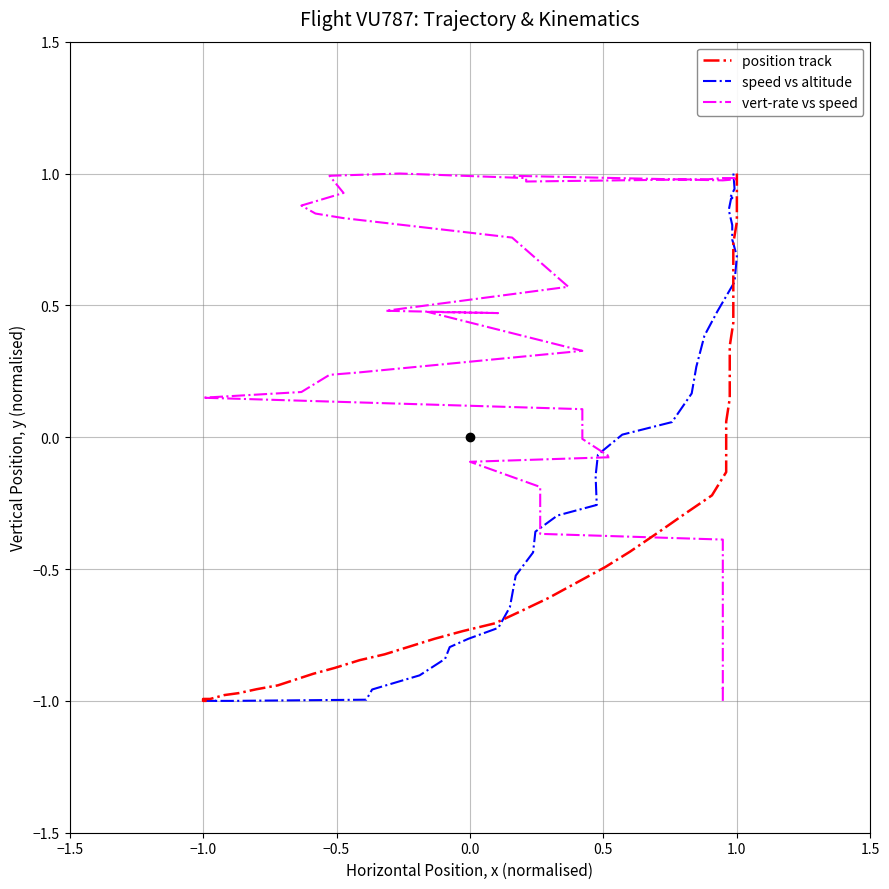

What is the difference between the maximum and second lowest values in the vert-rate vs speed series?

2.0